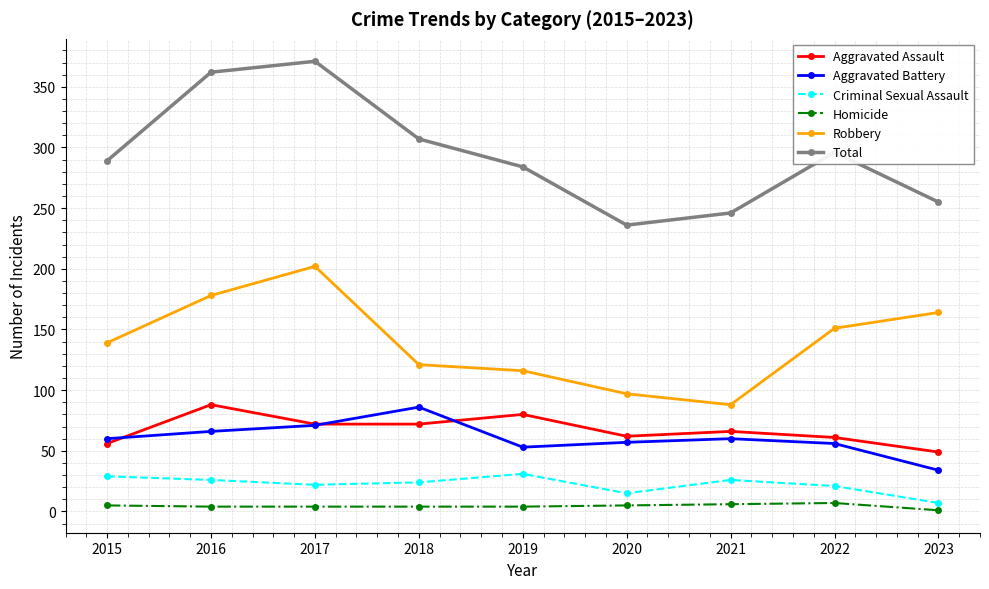

Is it true that Homicide equals 6 at 2021?

True